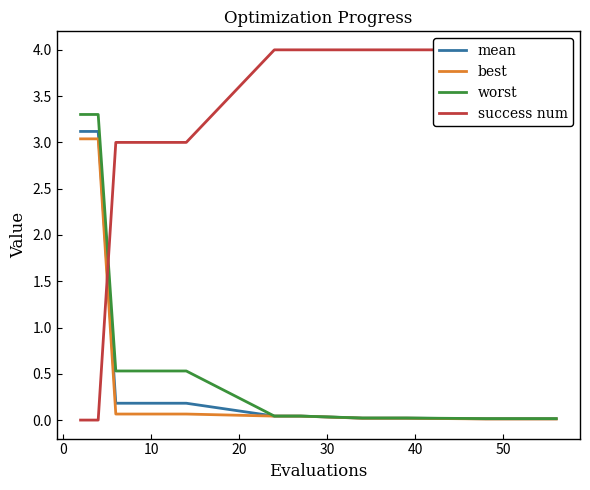

What are all the series names shown in the legend?

mean, best, worst, success num